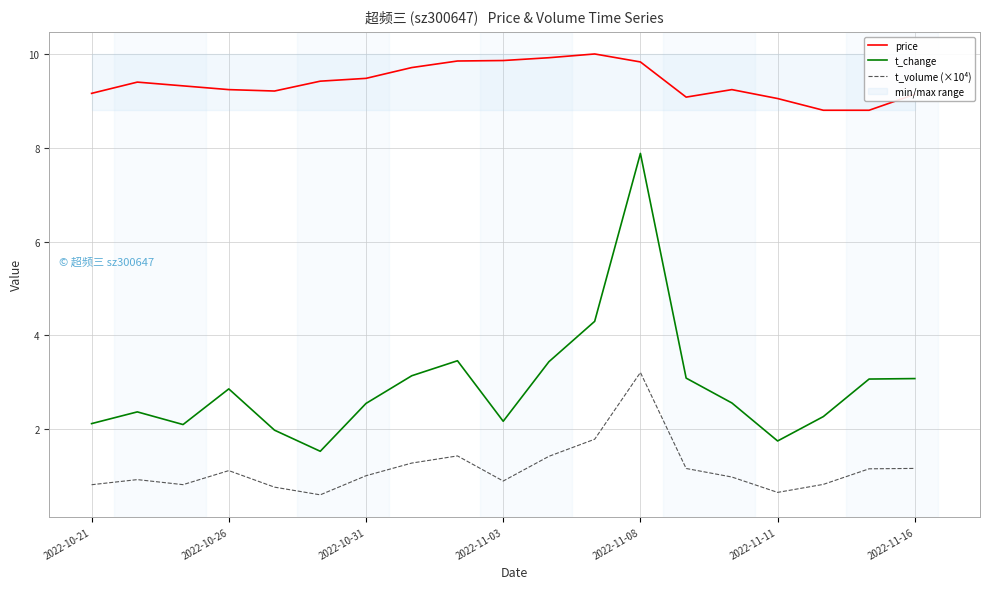

Which category has the highest value in the t_change series?

2022-11-08